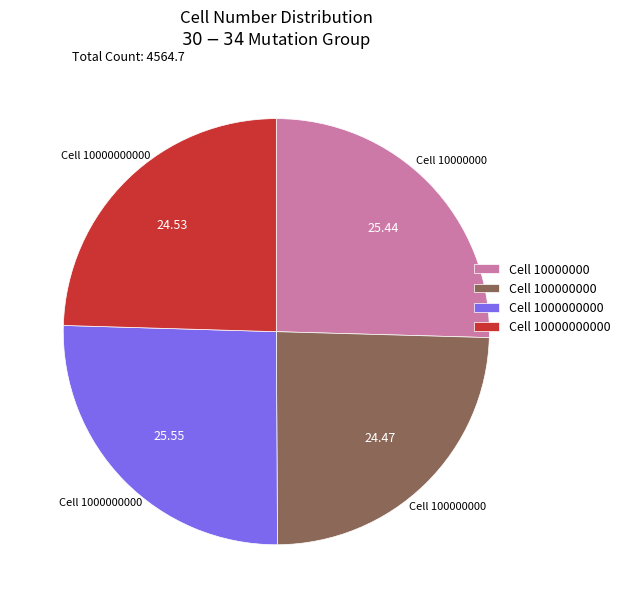

Do Cell 10000000000 and Cell 100000000 together represent more than half of the pie?

No